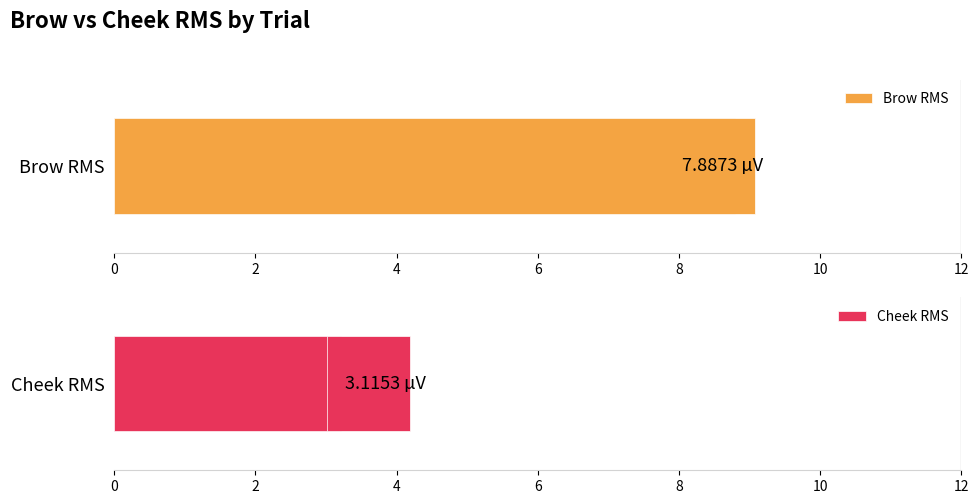

What are all the series names shown in the legend?

Brow RMS, Cheek RMS